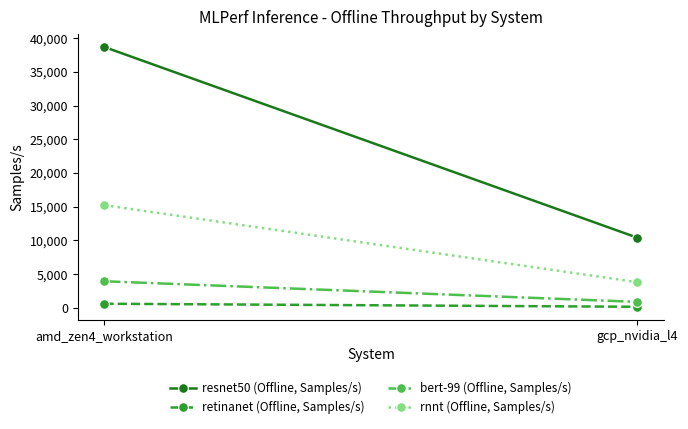

The bert-99 (Offline, Samples/s) series shows 893.5 at gcp_nvidia_l4. True or false?

True